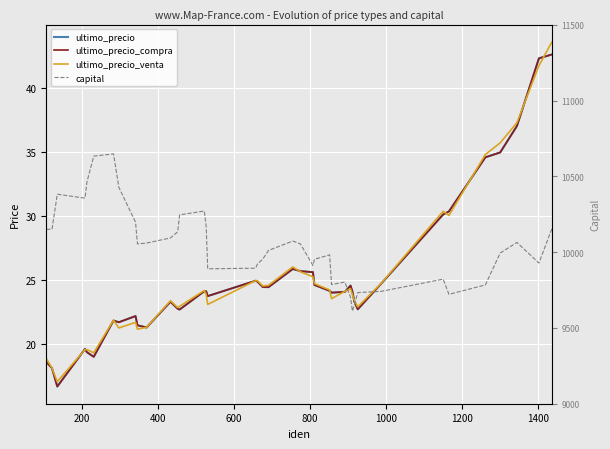

How many values in the capital series are below 10054?

20